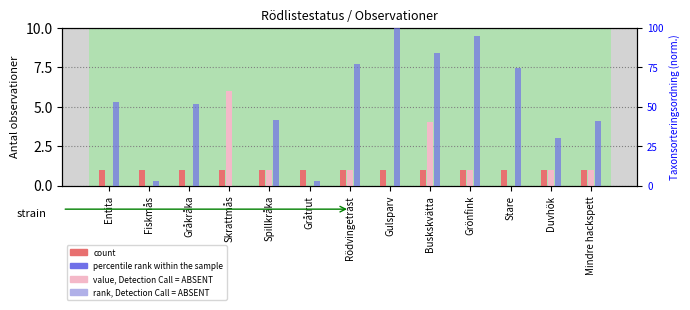

How many data points in Taxonsorteringsordning (rank) are above 51?

7